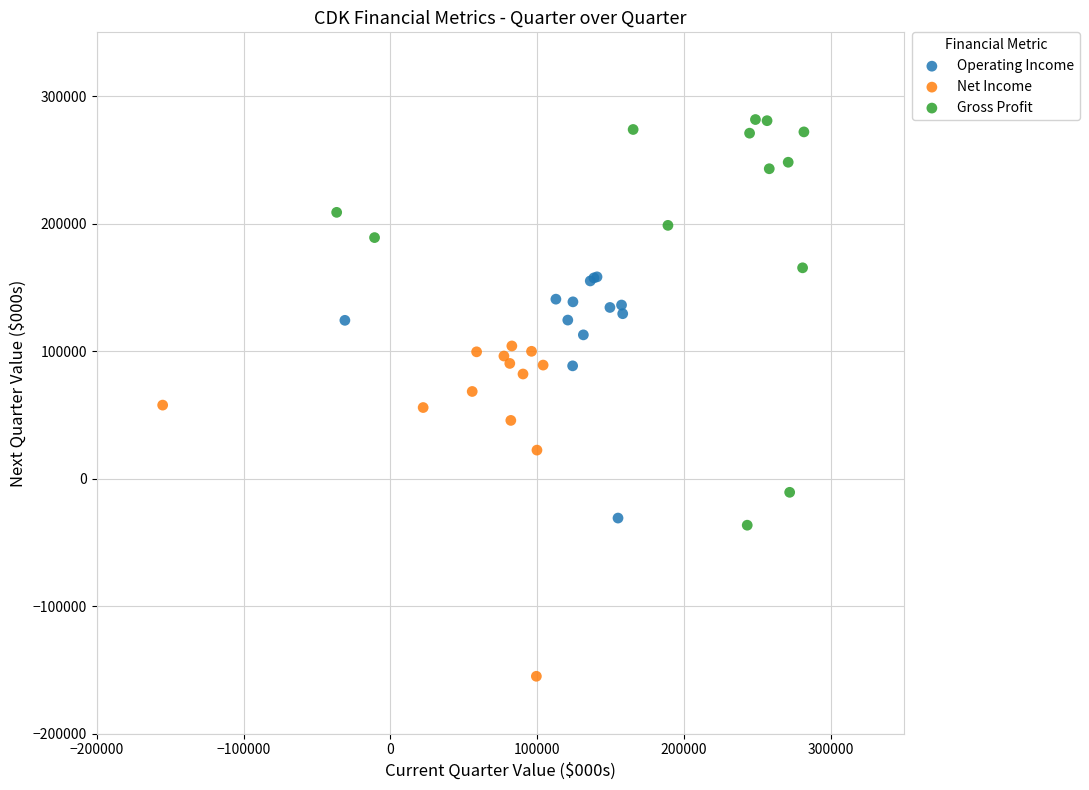

Which series reaches the maximum Y coordinate?

Gross Profit